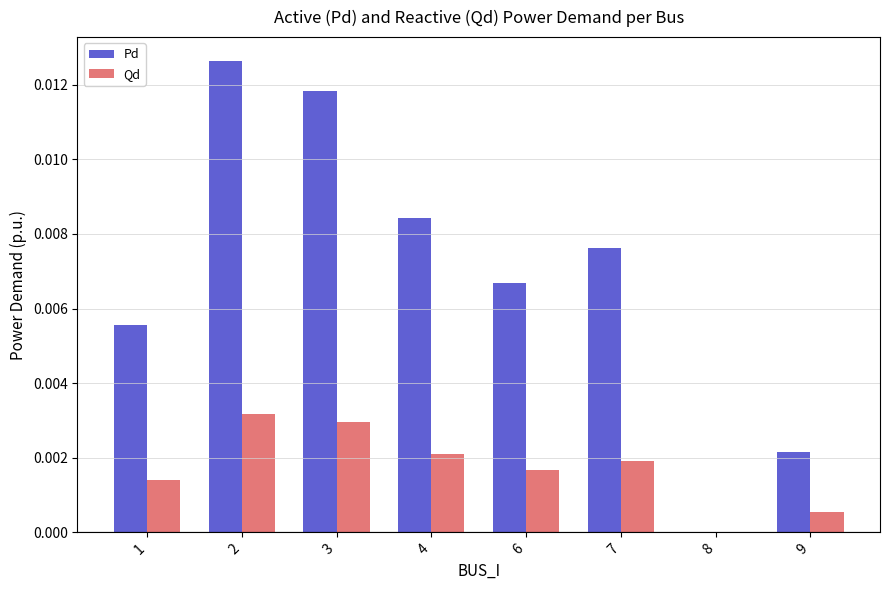

Is the value of Pd at 9 greater than the value of Qd at 3?

No